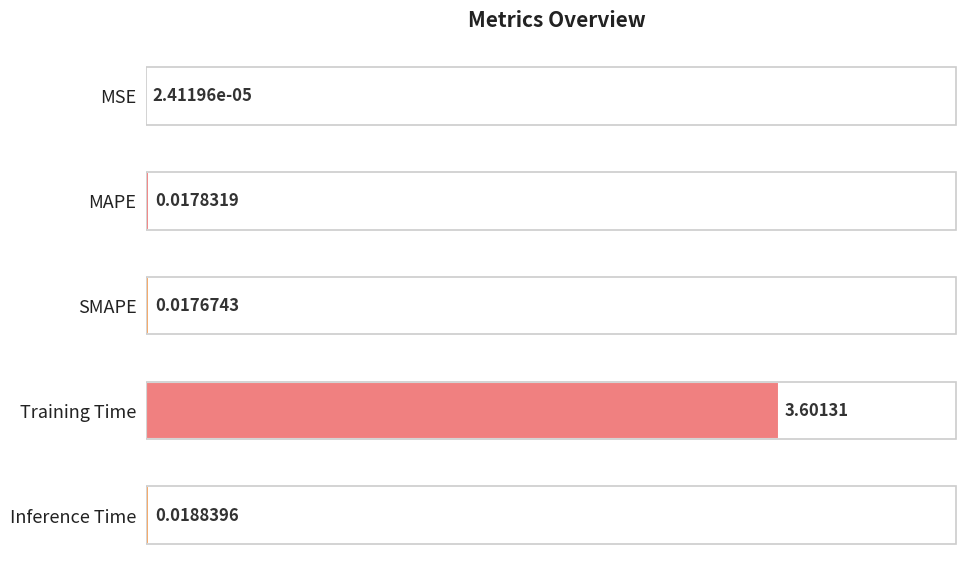

What is the sum of all values?

3.7